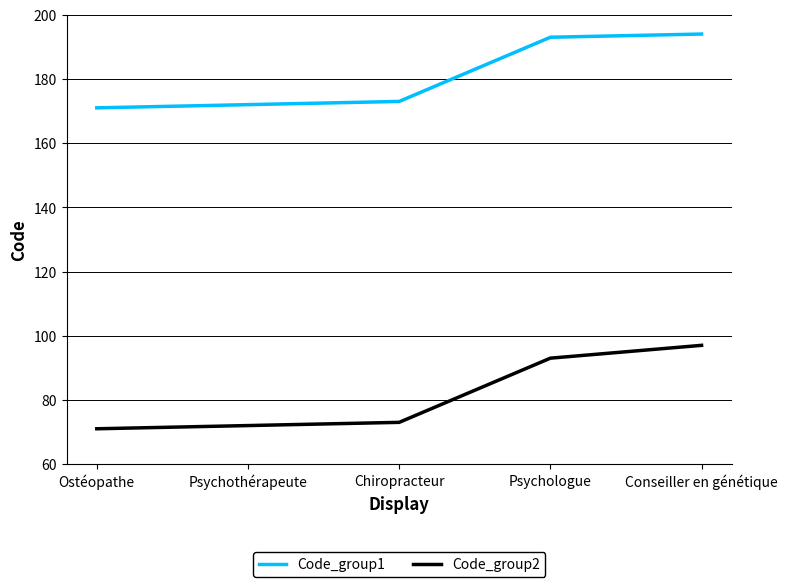

What position from the left is Ostéopathe?

1